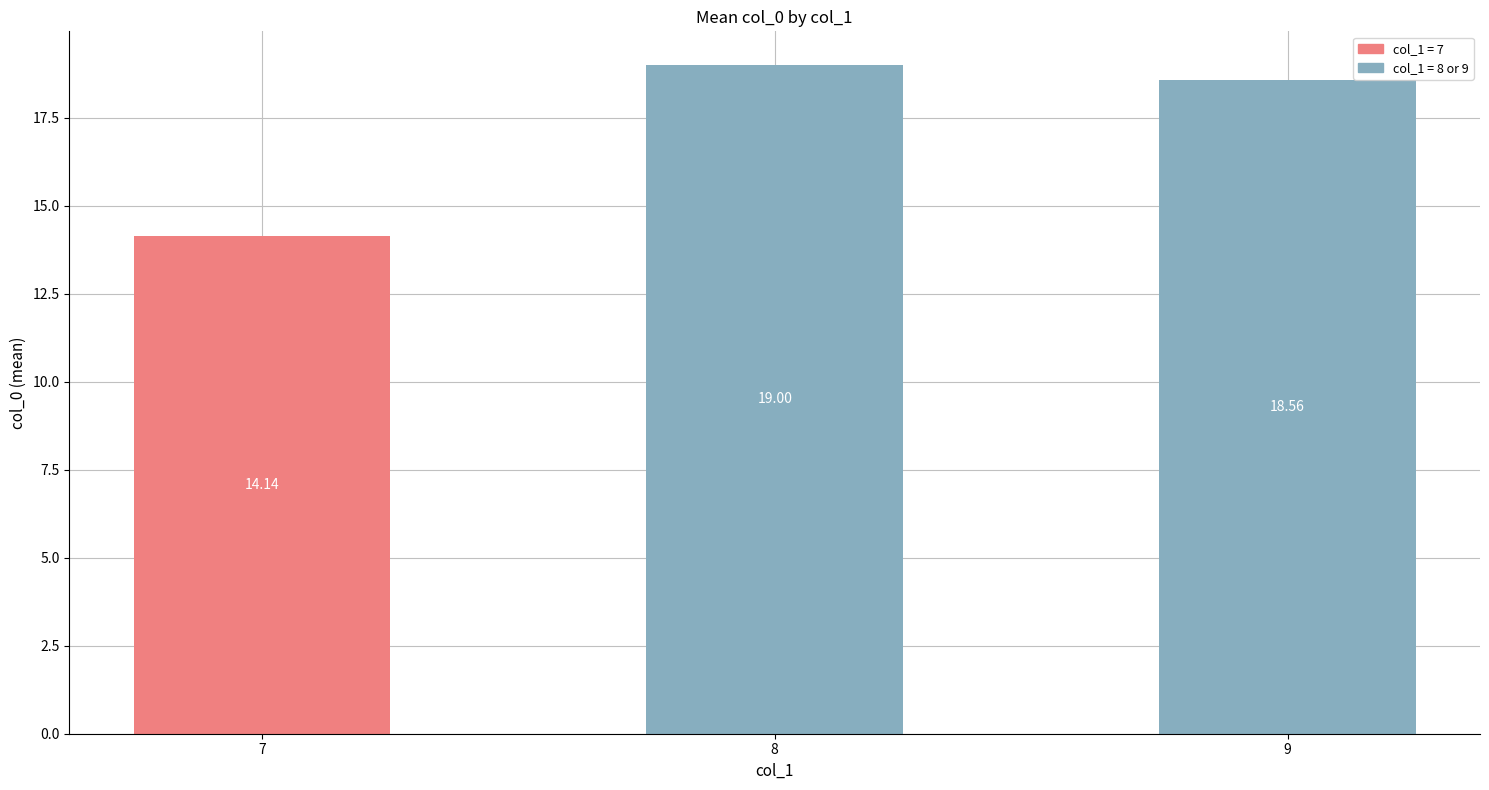

What is the average value?

17.2